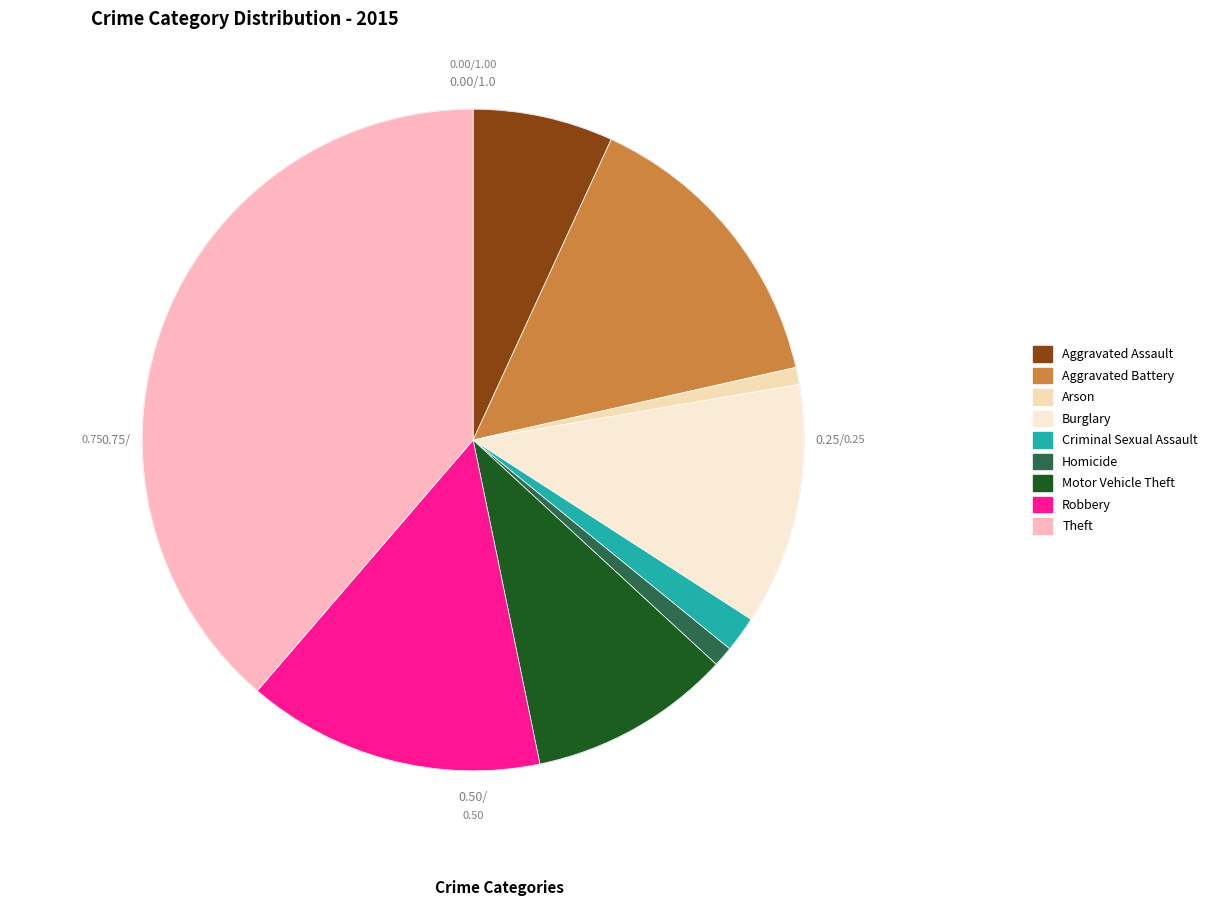

How many slices are in this pie chart?

9